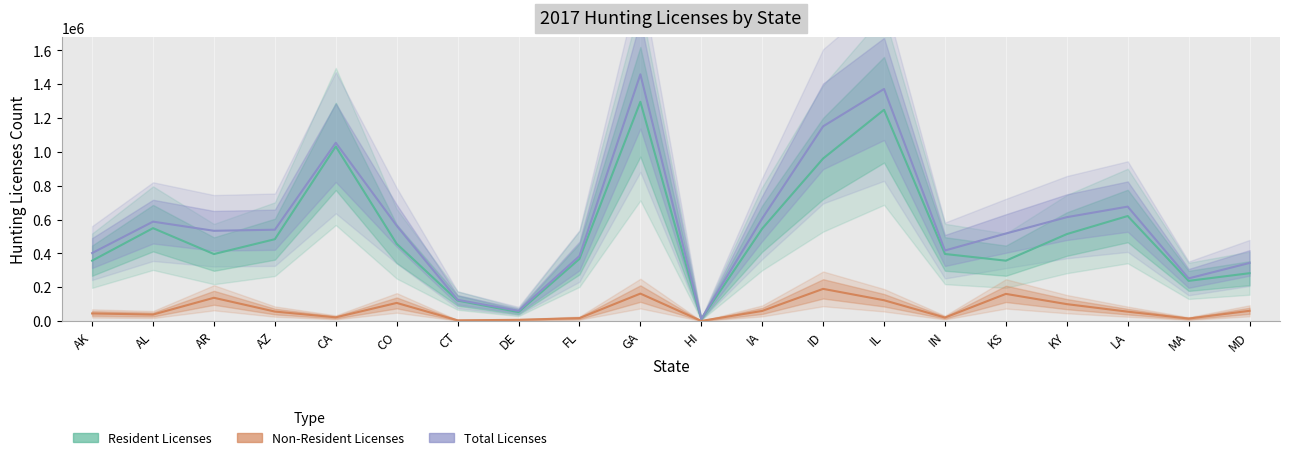

Rank the categories by Resident Licenses value from highest to lowest.

GA, IL, CA, ID, LA, AL, IA, KY, AZ, CO, IN, AR, FL, AK, KS, MD, MA, CT, DE, HI